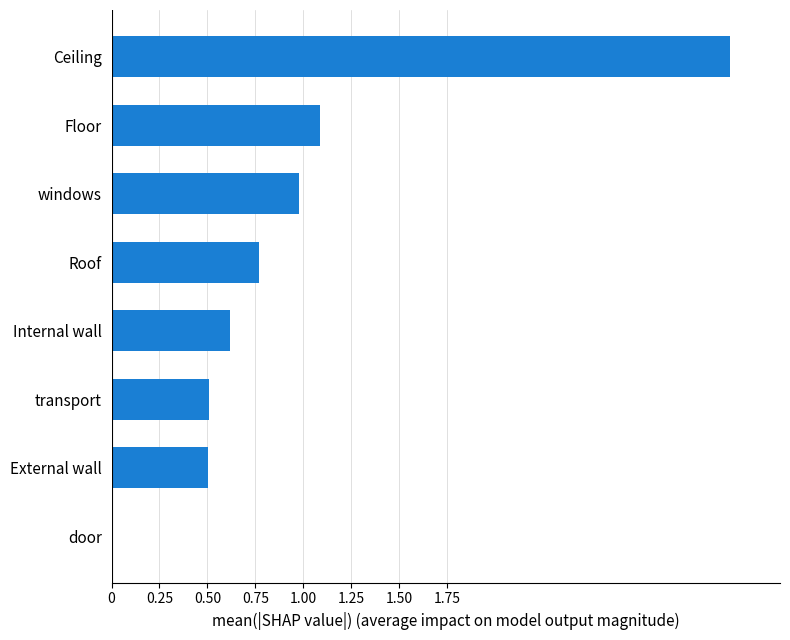

What is the average value?

1.0